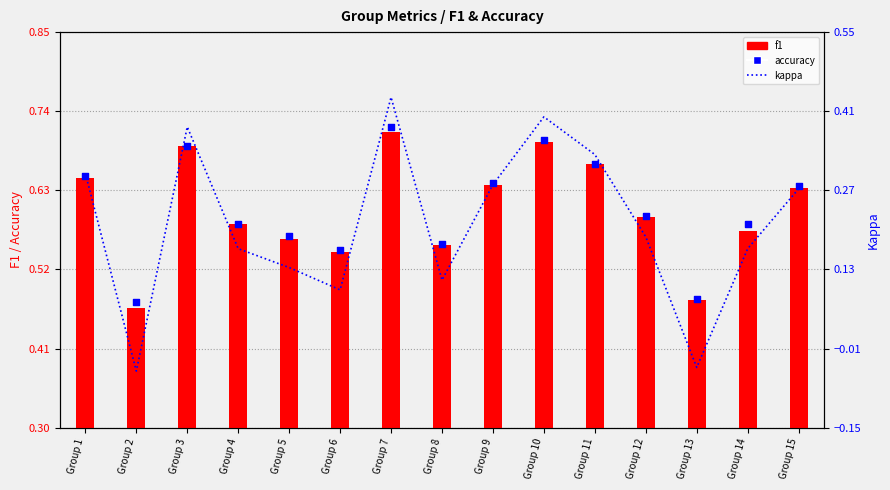

Is the value of f1 at Group 8 greater than the value of kappa at Group 9?

Yes